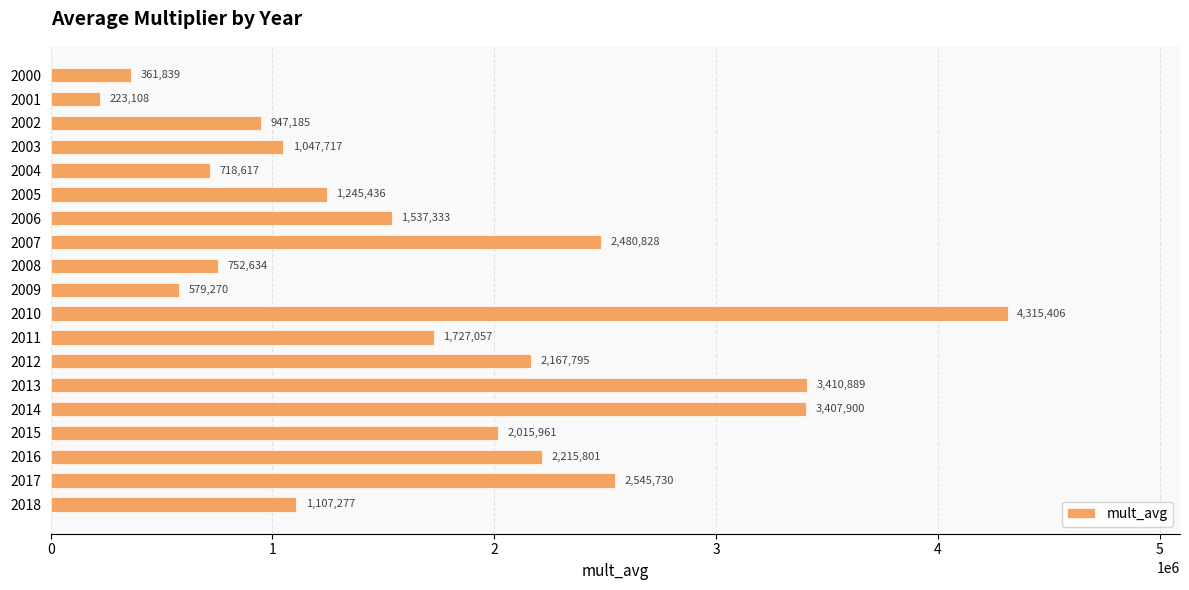

Which label corresponds to the largest value in the chart?

2010